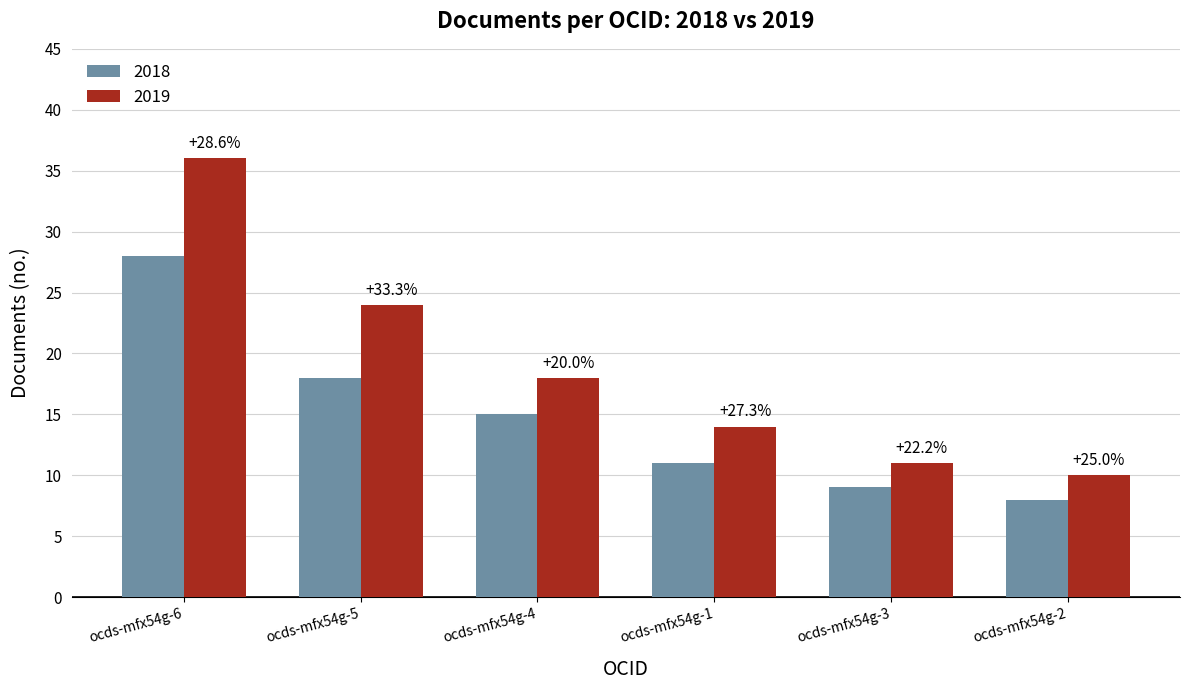

At how many categories does at least one series exceed 35?

1